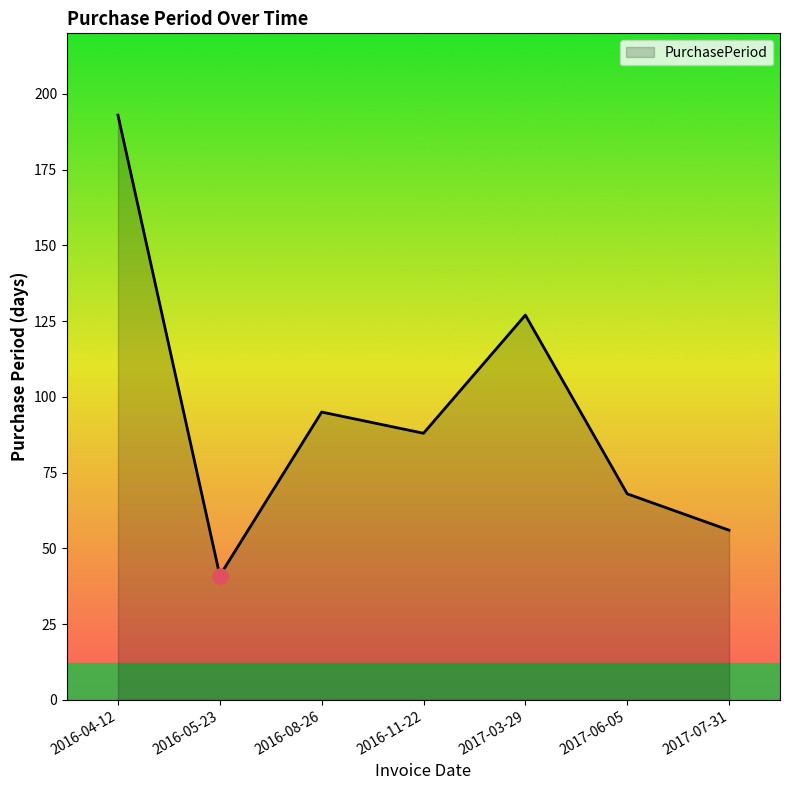

Approximately how many times larger is the value at 2017-03-29 compared to 2017-07-31?

2.3